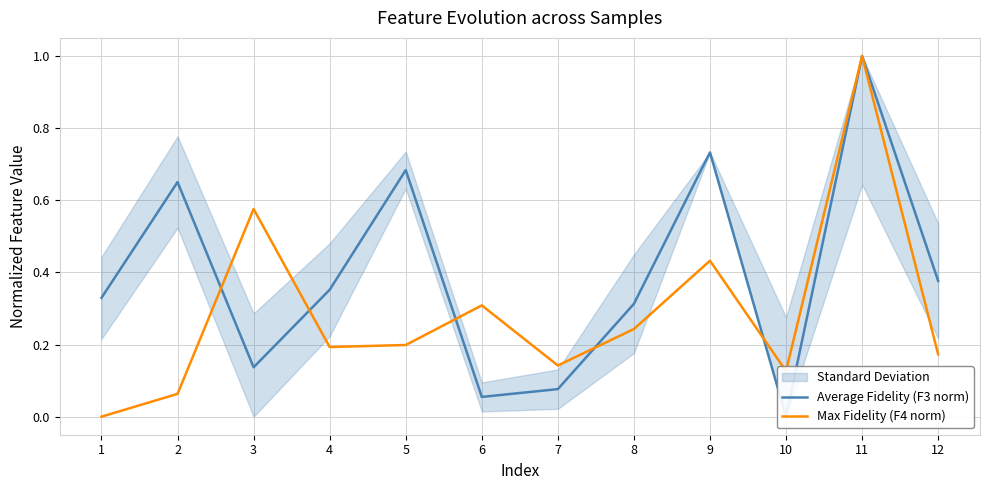

At which label is Max Fidelity (F4 norm) closest to 0?

1